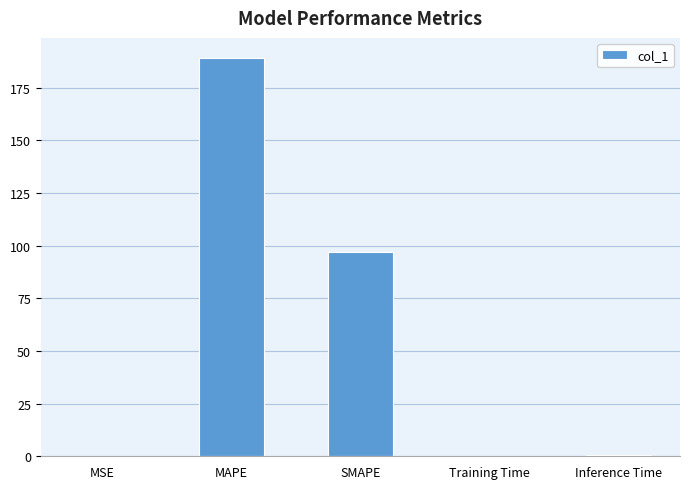

Between MSE and MAPE, which is larger?

MAPE